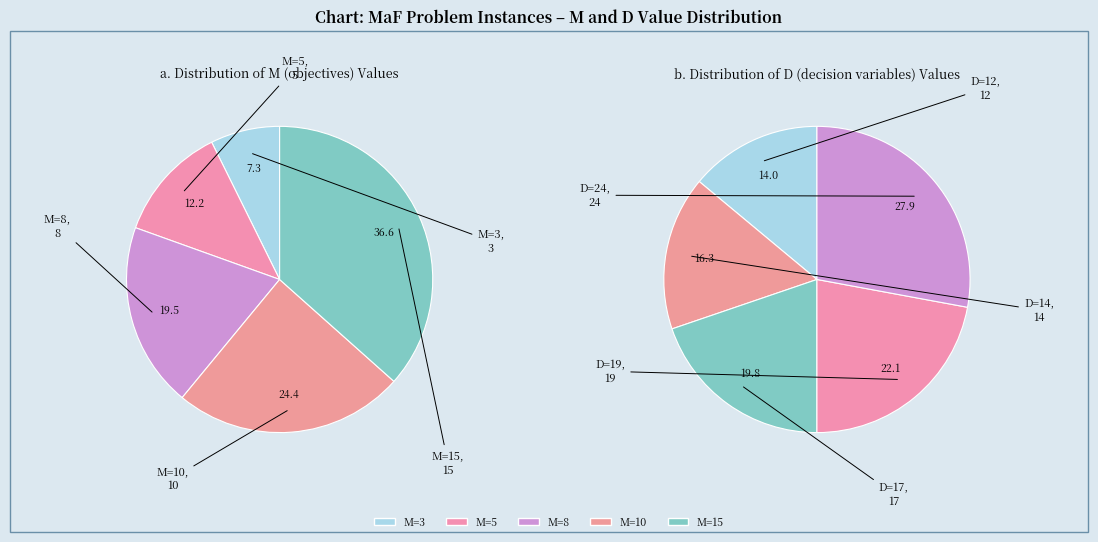

Which series has the largest range (max minus min)?

values_left